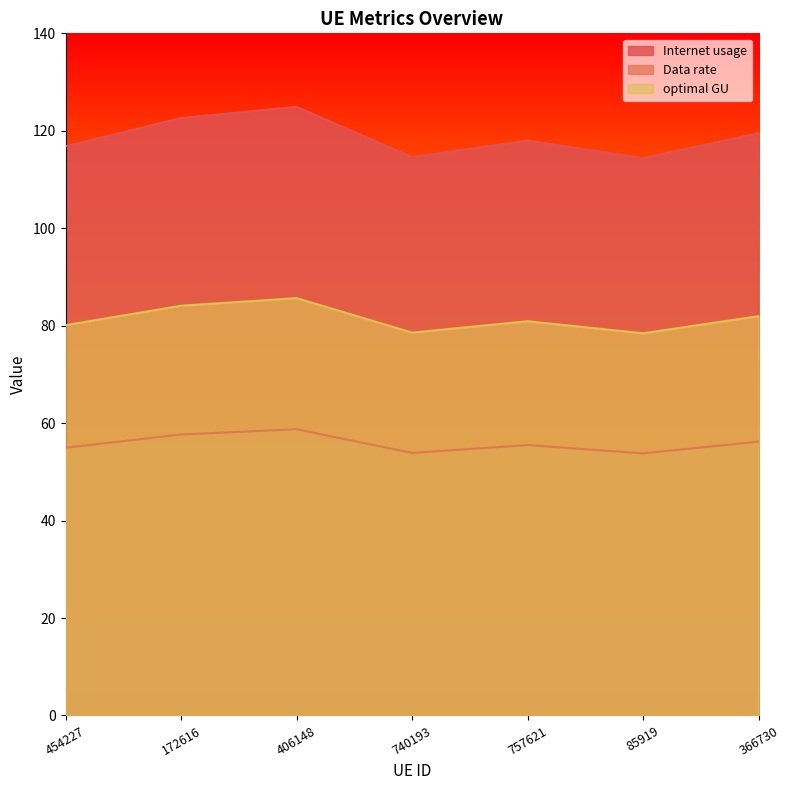

In optimal GU, how many points are higher than both neighbors (excluding endpoints)?

2